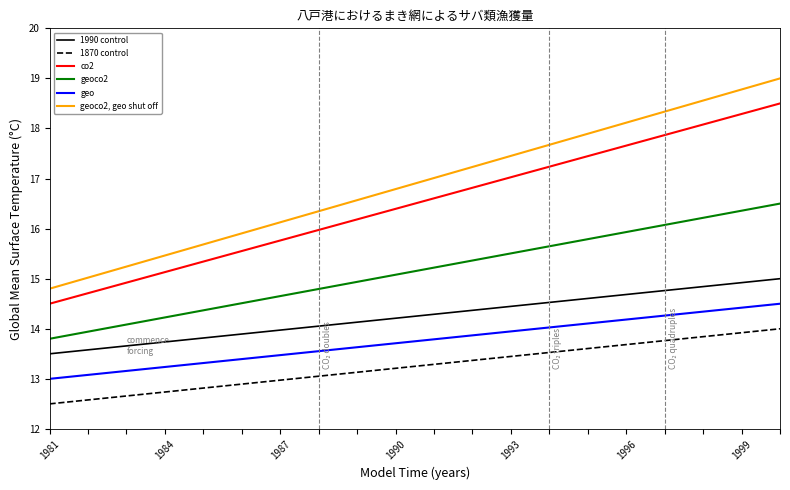

What is the greatest value displayed?

19.0